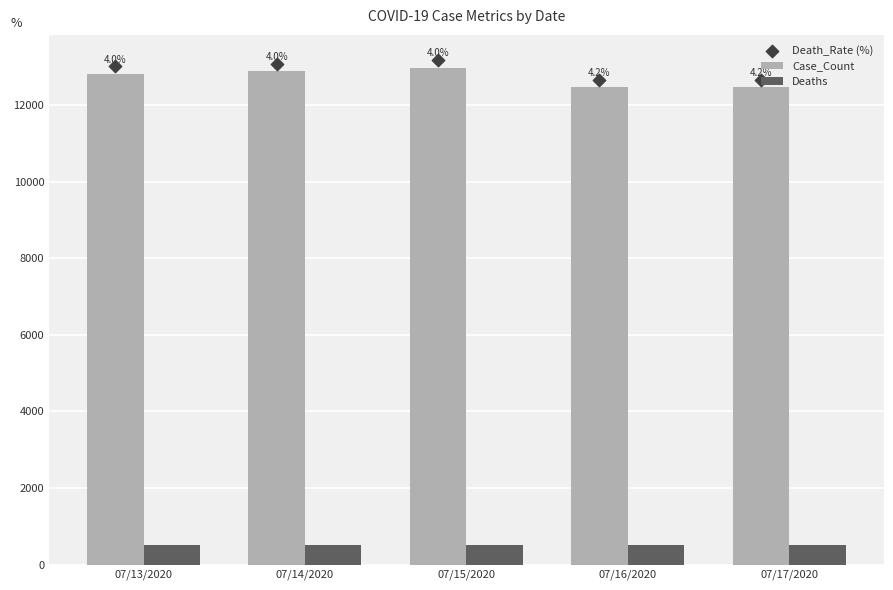

What is the total value across all series at 07/14/2020?

26476